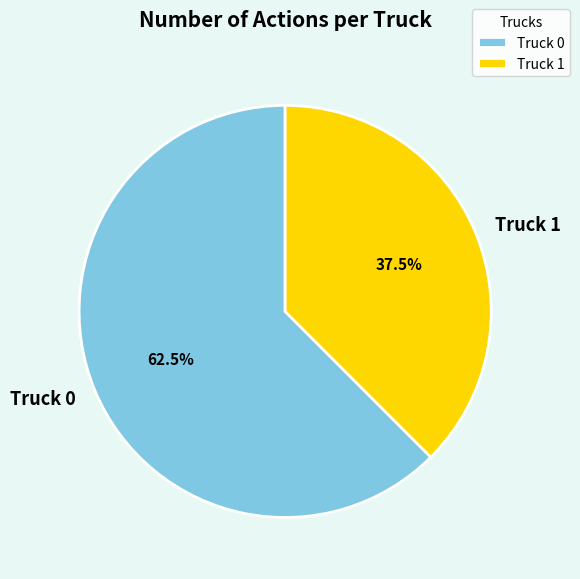

Rank the categories by value from highest to lowest.

Truck 0, Truck 1